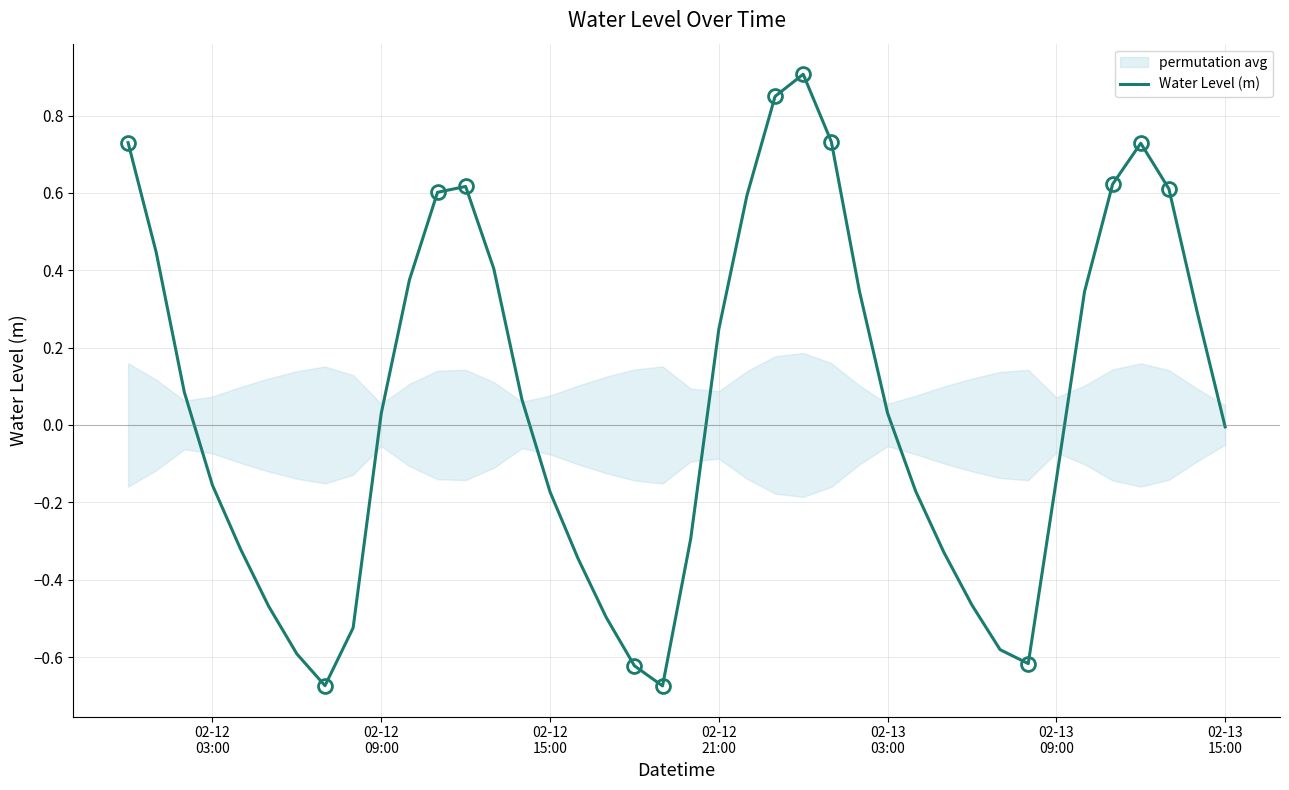

True or false: the data has more than 0 interior local peaks.

True